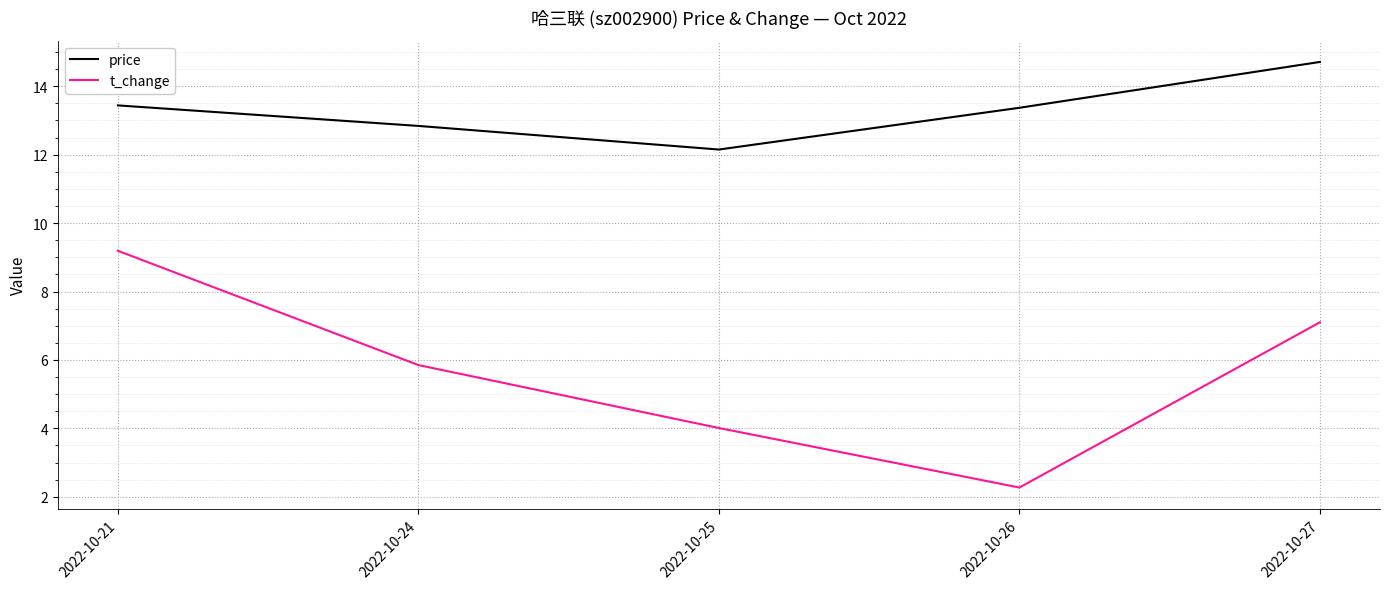

True or false: t_change and price cross at least once.

False